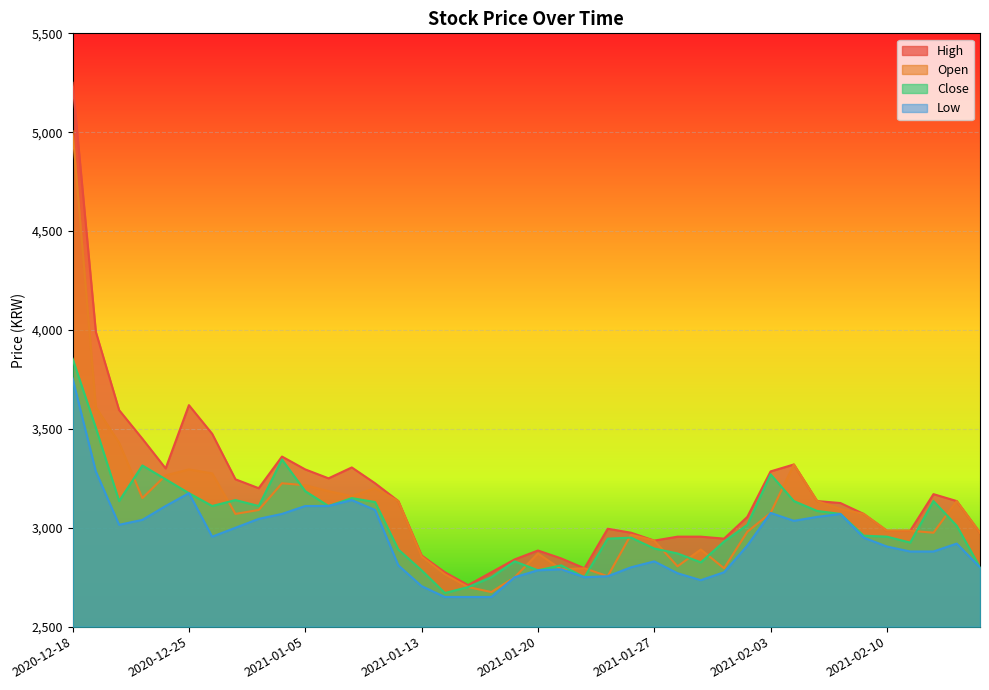

Where is Low nearest to the value 3202?

2020-12-25